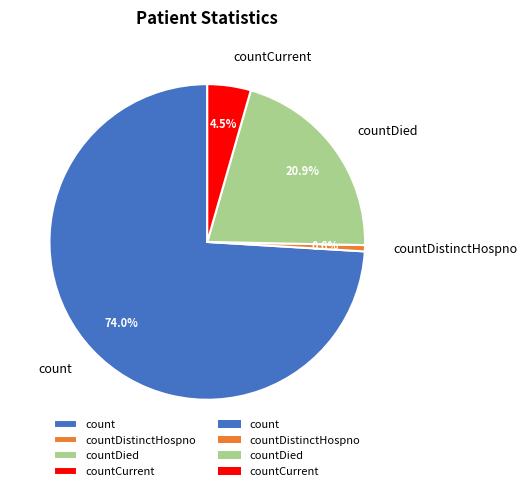

Approximately how many times larger is the value at countCurrent compared to count?

0.1